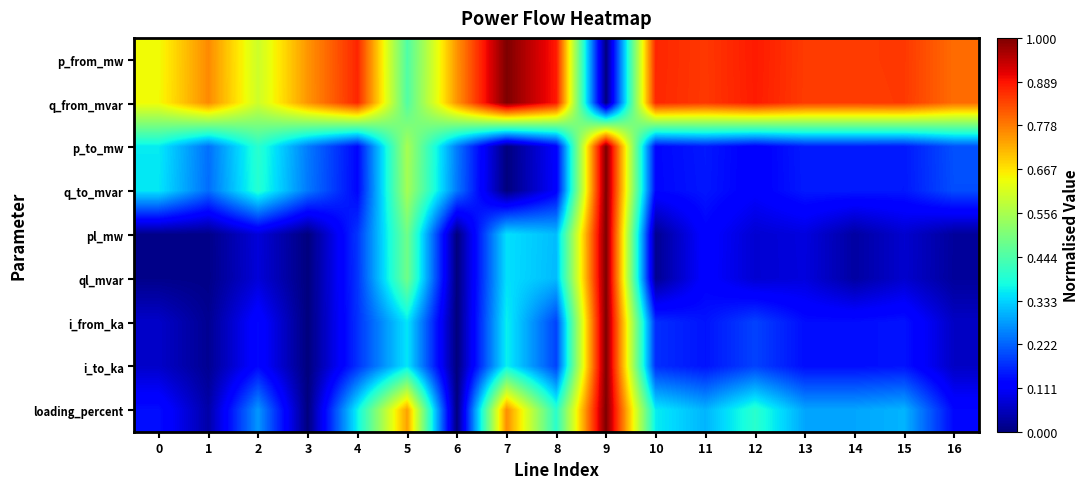

Which series has the largest total across all categories?

p_from_mw